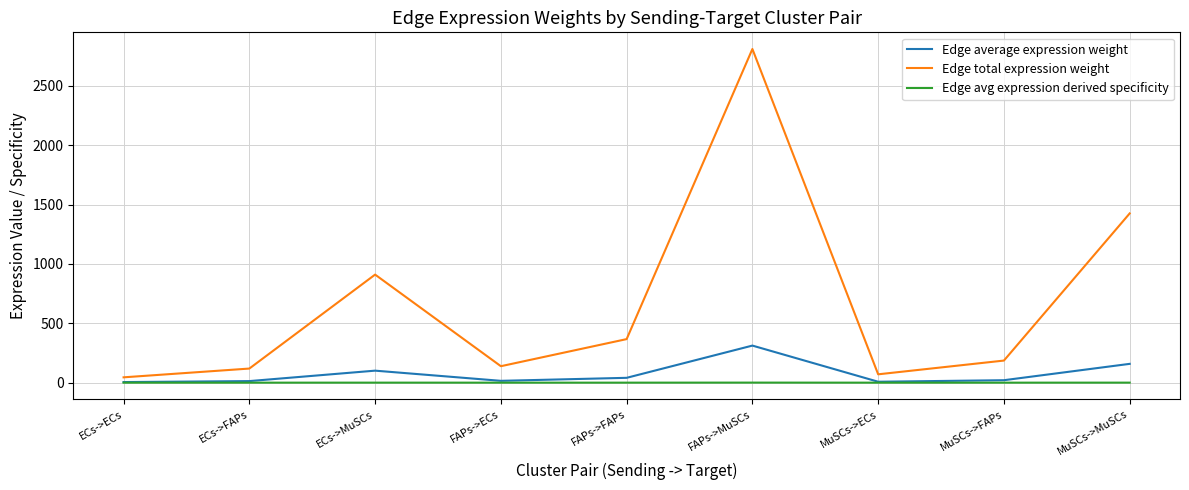

In Edge total expression weight, how many points are higher than both neighbors (excluding endpoints)?

2